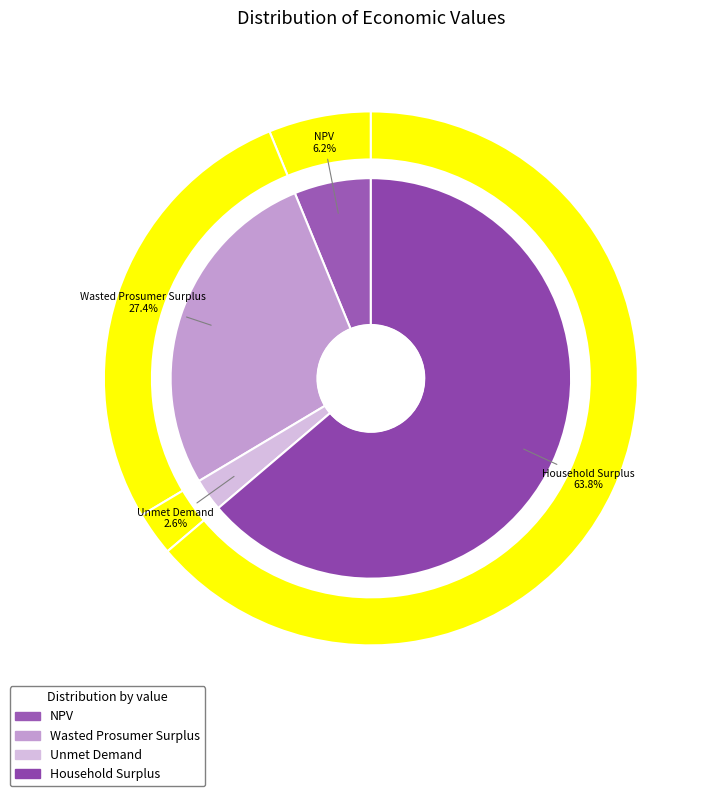

Do NPV and Wasted Prosumer Surplus together represent more than half of the pie?

No